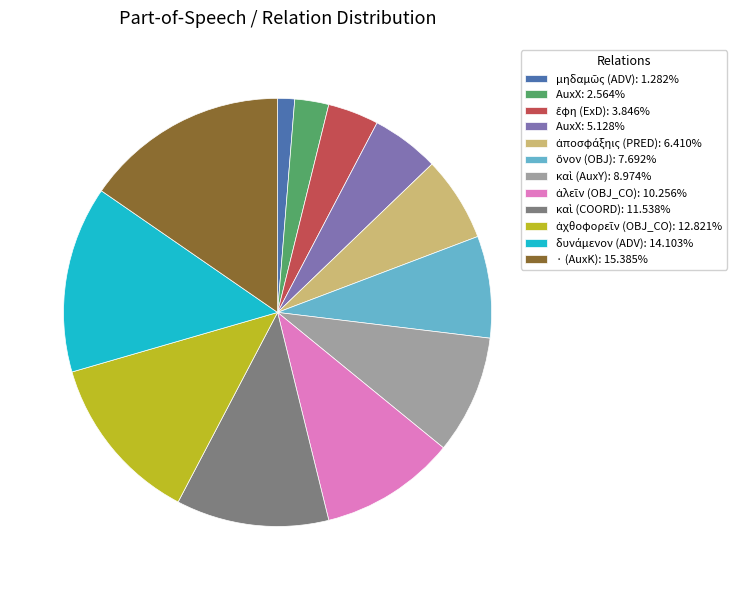

Is there any slice that represents more than half of the pie?

No